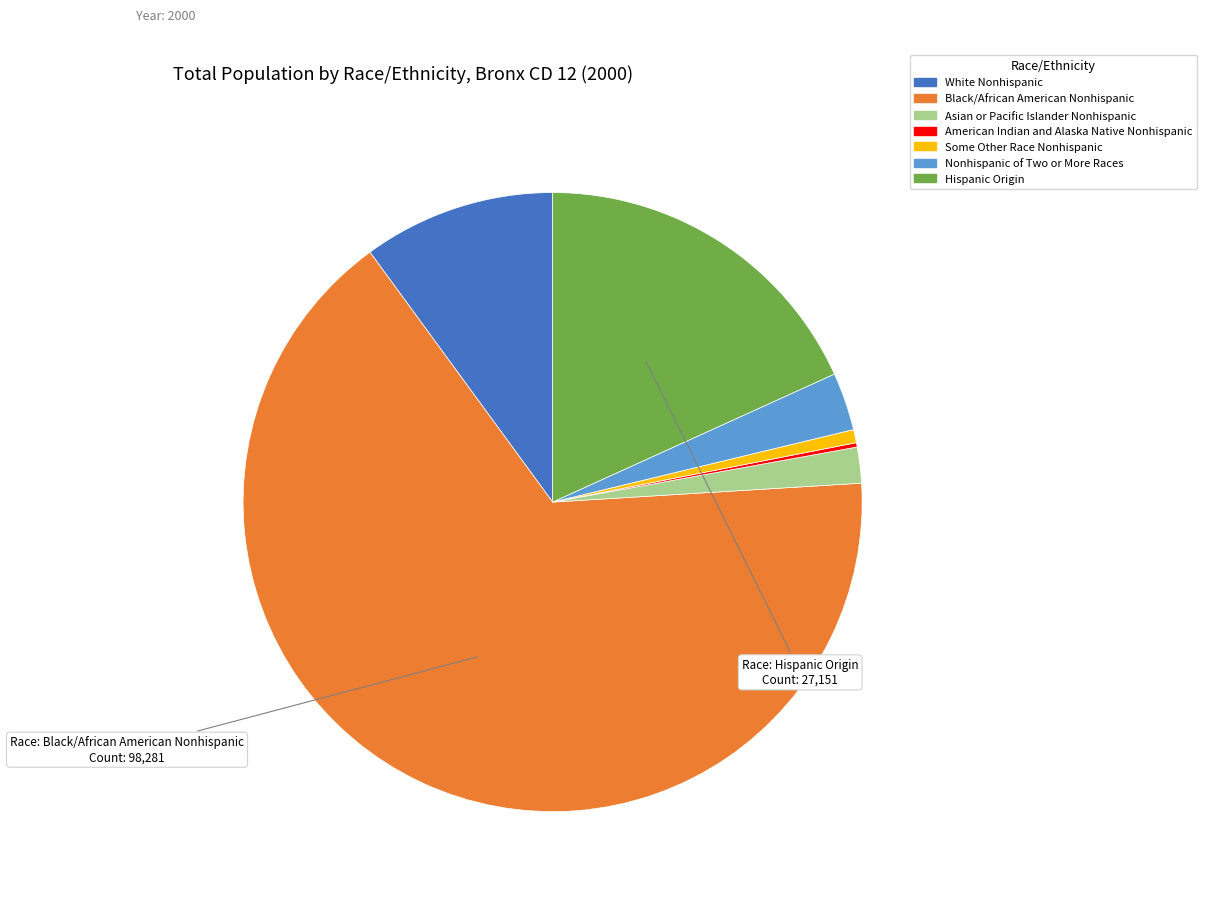

Do Some Other Race Nonhispanic and Asian or Pacific Islander Nonhispanic together represent more than half of the pie?

No